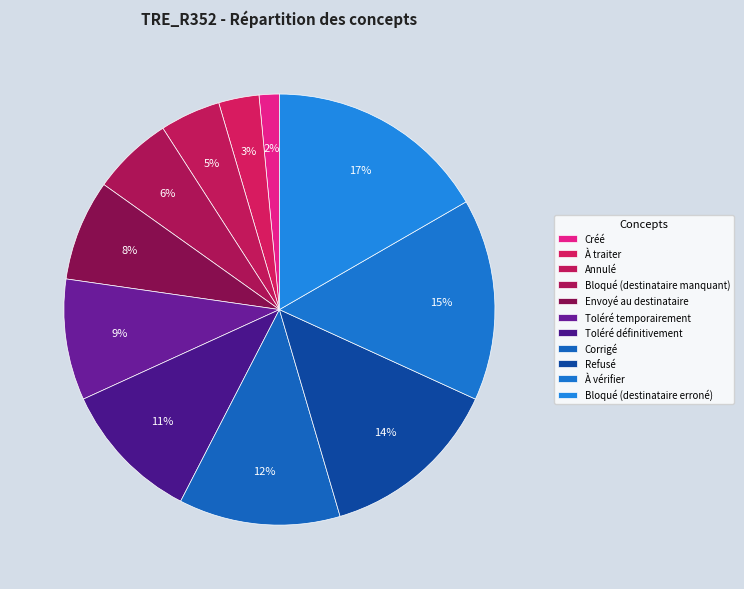

Which slice is the smallest?

Créé